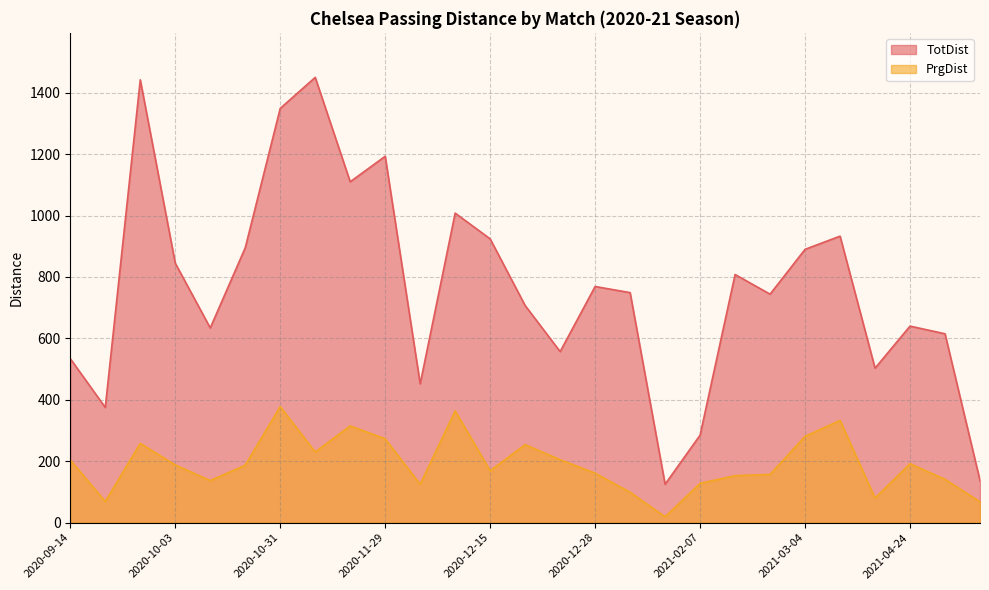

How many categories are shown in the chart?

27